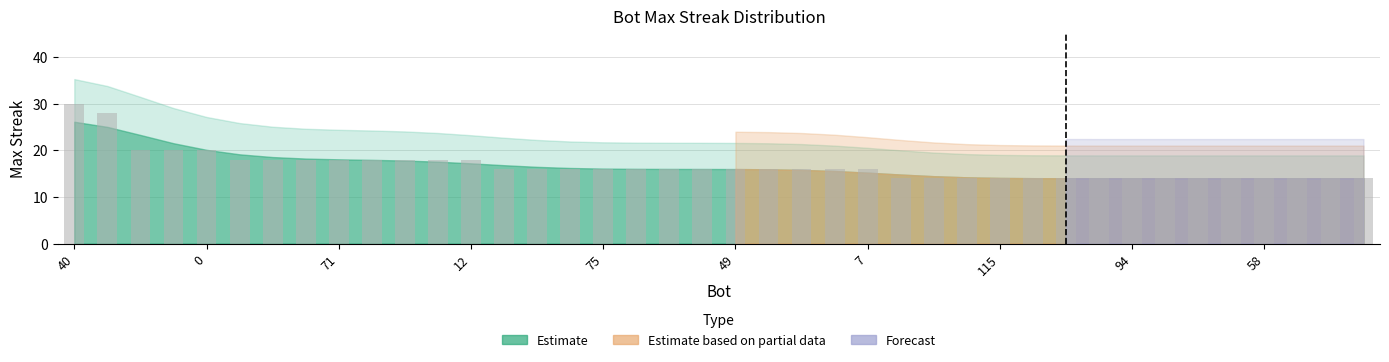

What is the minimum value shown in the chart?

14